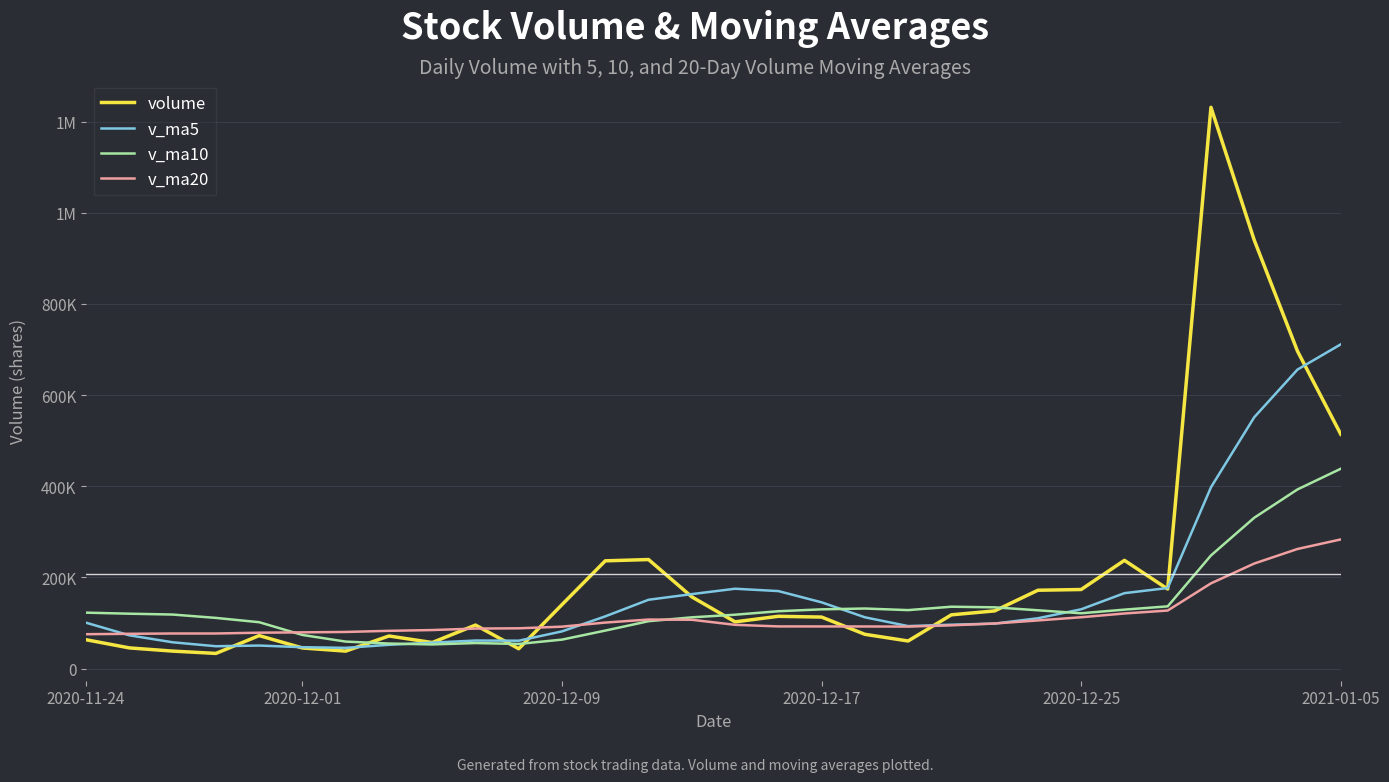

What are all the series names shown in the legend?

volume, v_ma5, v_ma10, v_ma20